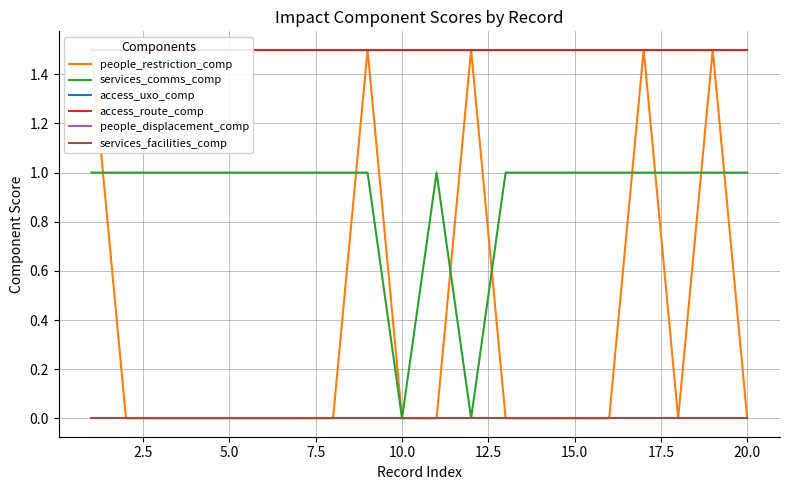

True or false: services_facilities_comp and access_uxo_comp cross at least once.

False